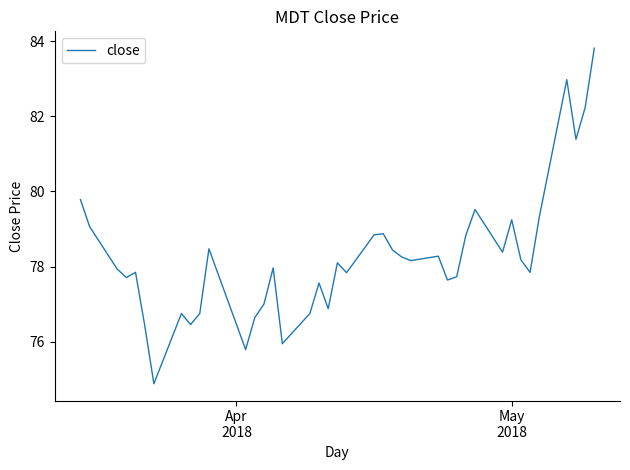

What is the maximum value shown in the chart?

83.8